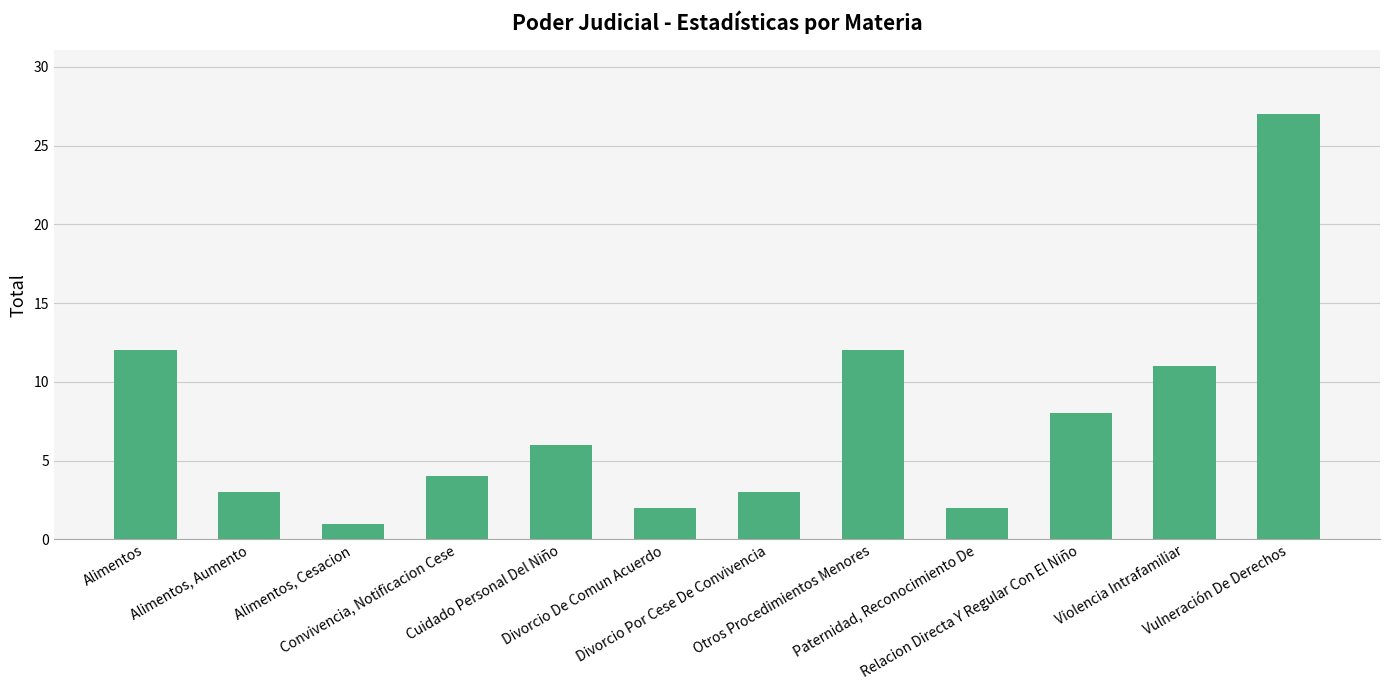

What is the change in value from Cuidado Personal Del Niño to Vulneración De Derechos?

+21